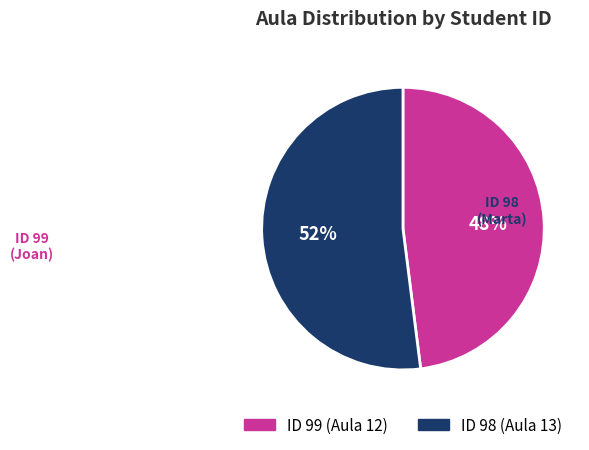

Is there any slice that represents more than half of the pie?

Yes